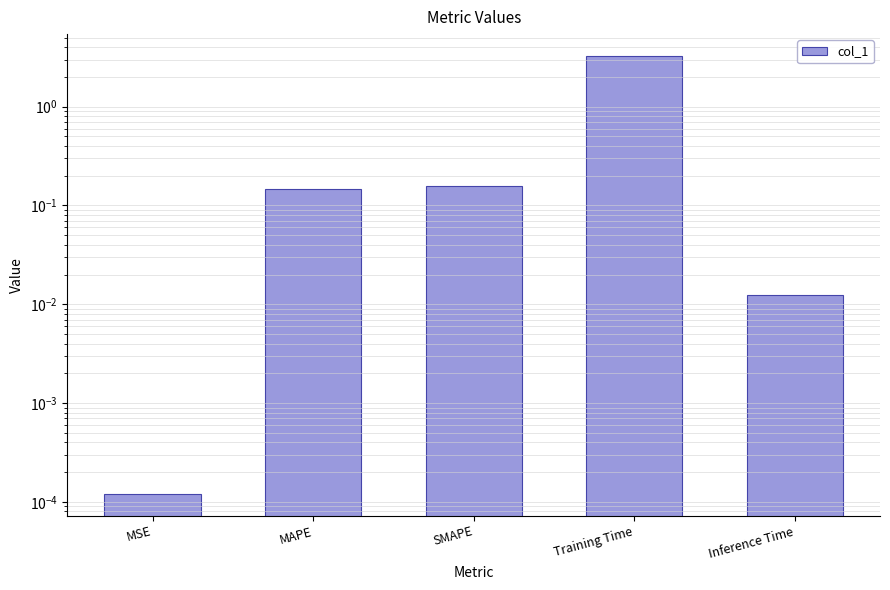

What is the average value?

0.7